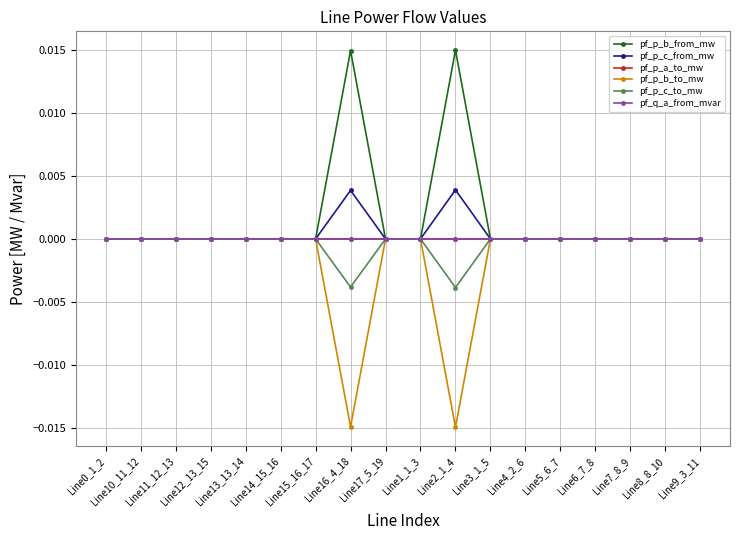

At which category does pf_q_a_from_mvar reach its first local valley?

Line11_12_13